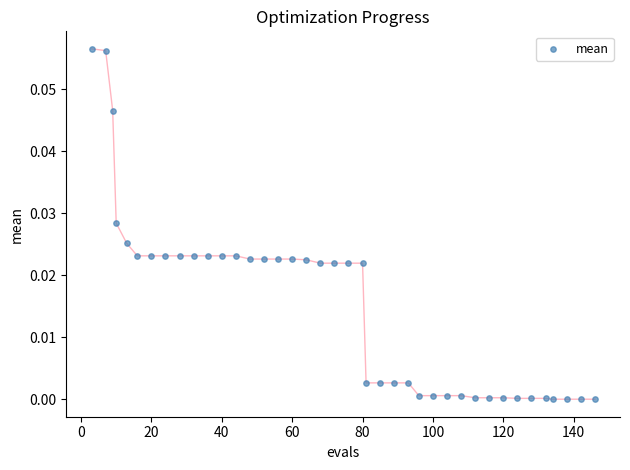

What is the range of X values (max minus min)?

143.0